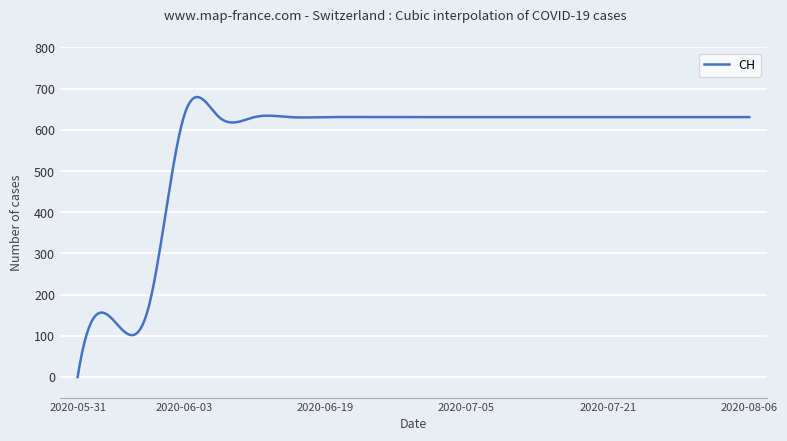

What is the greatest value displayed?

679.8